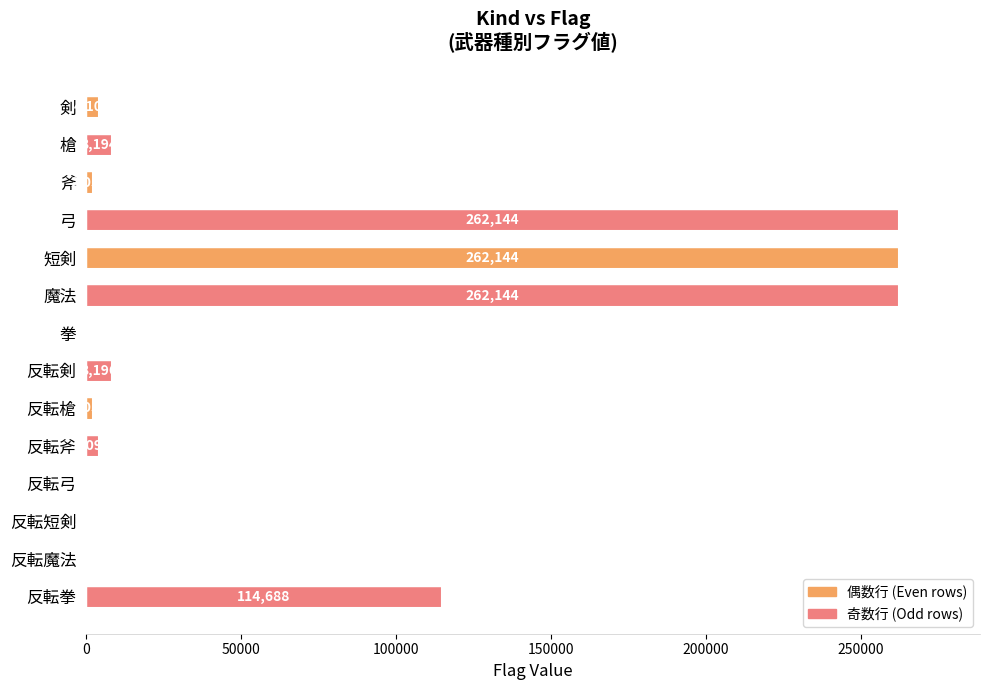

What is the average value?

66479